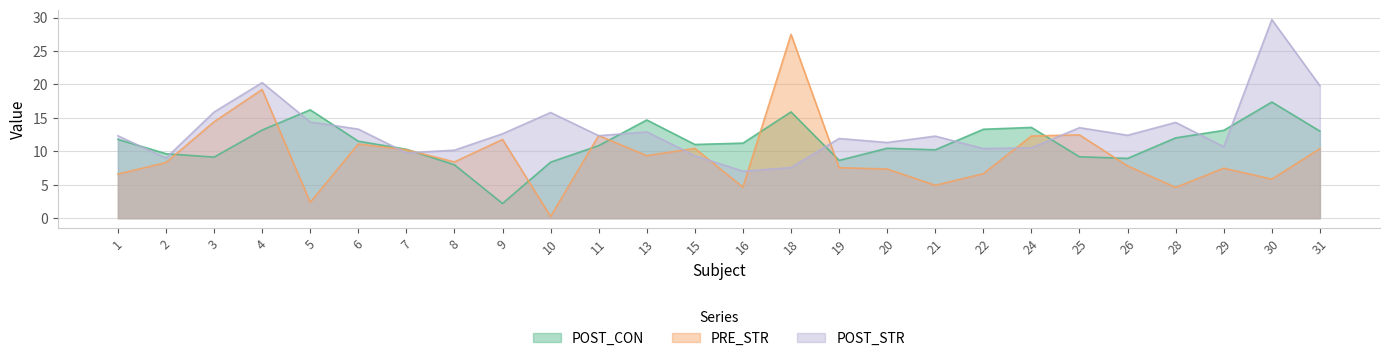

How many lines are shown in the chart?

3